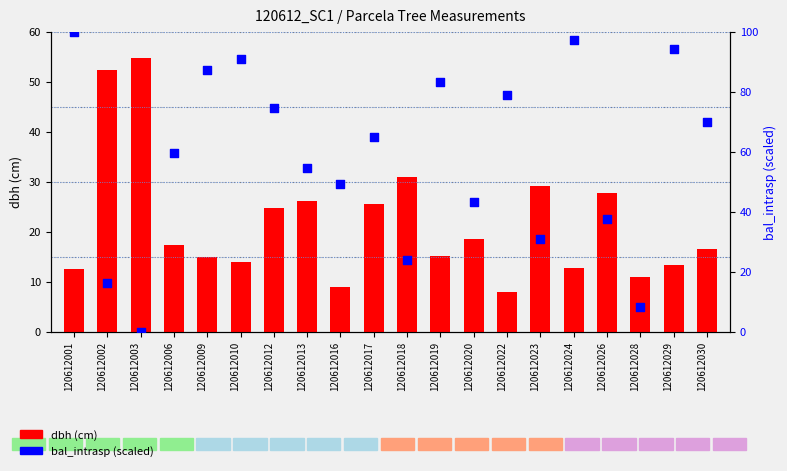

Which series has the widest spread of Y values?

bal_intrasp (scaled)